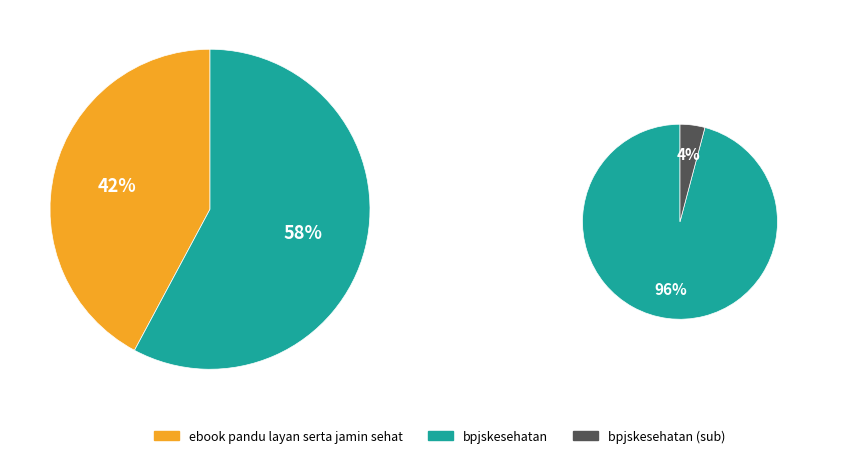

Count the number of slices in the pie.

2